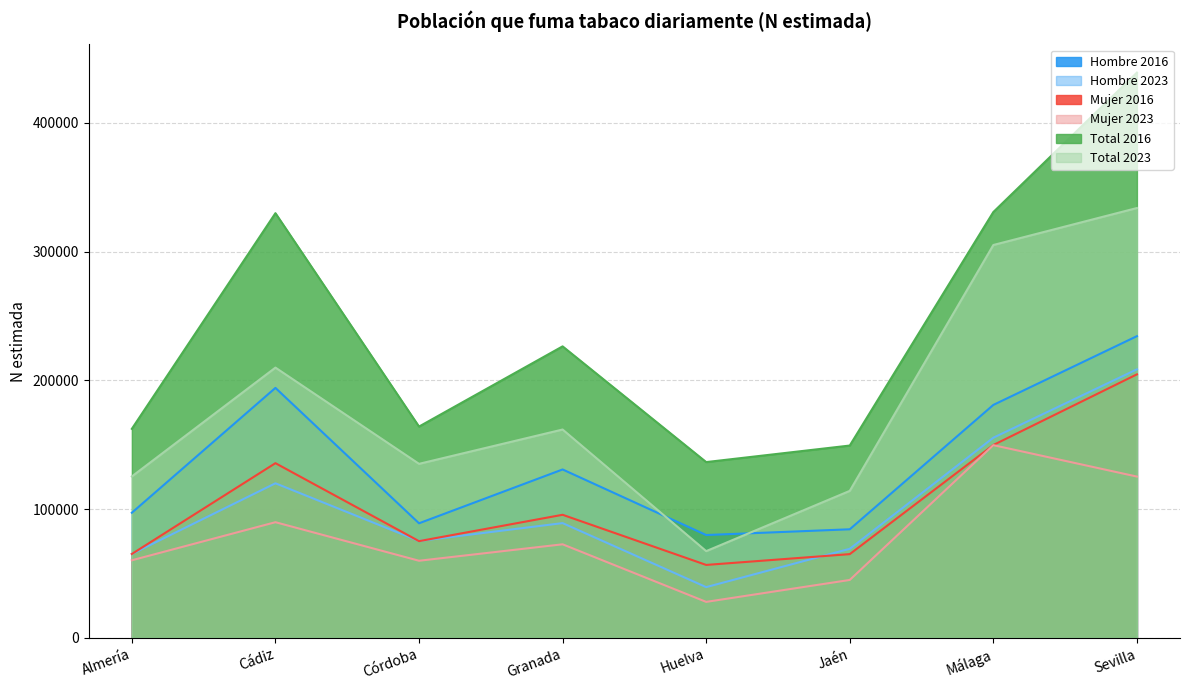

Rank the series at Córdoba from highest to lowest value.

Total 2016, Total 2023, Hombre 2016, Hombre 2023, Mujer 2016, Mujer 2023